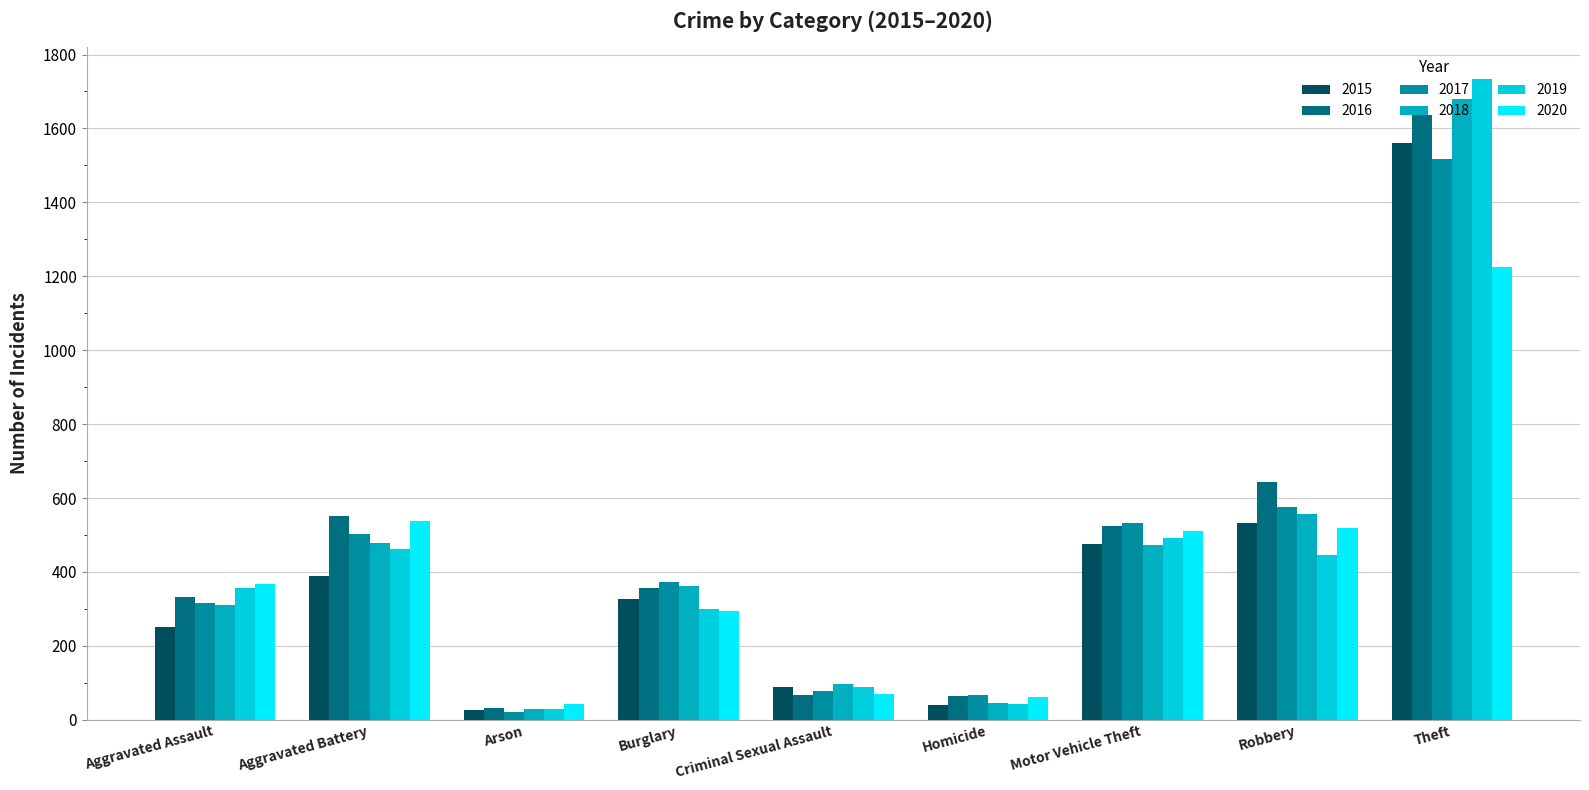

Read the 2019 value at Arson, to the nearest 50.

50